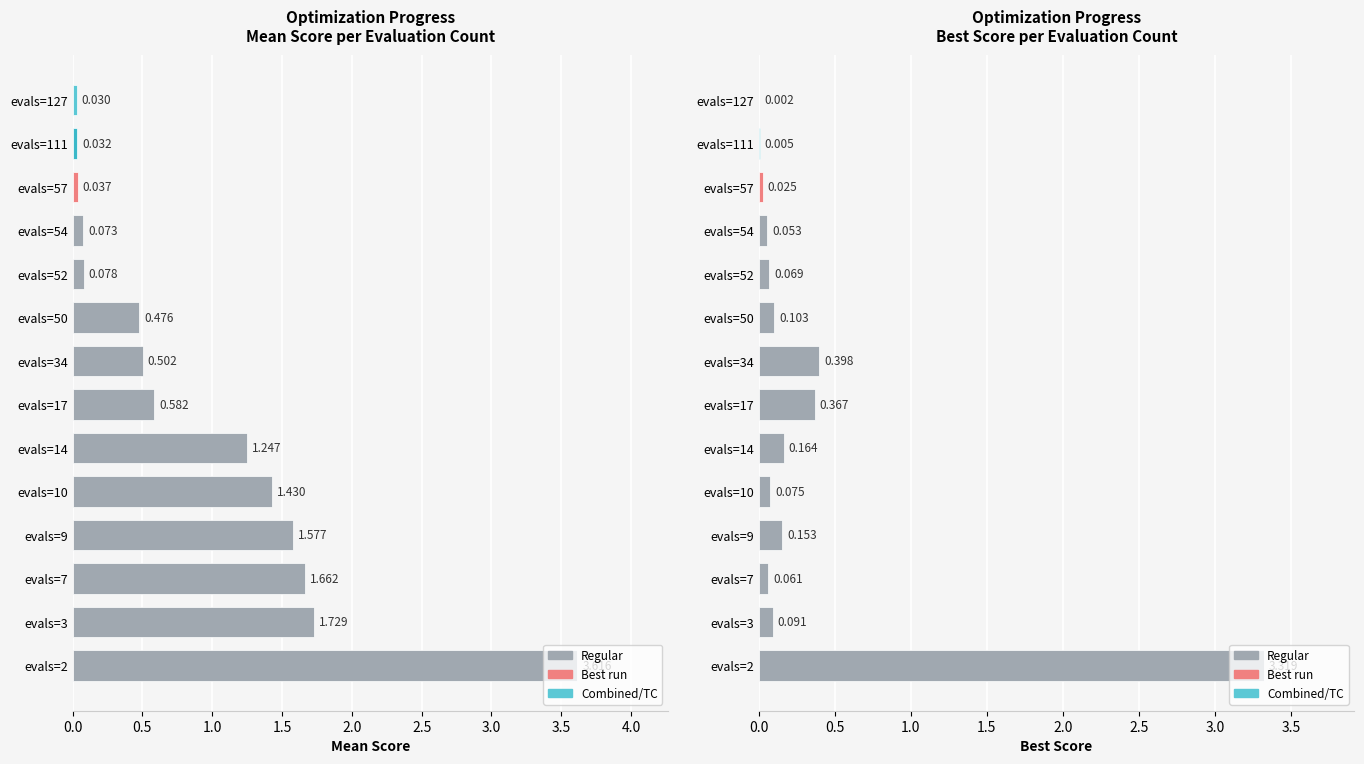

Between evals=2 and evals=54, which series saw the biggest shift?

mean